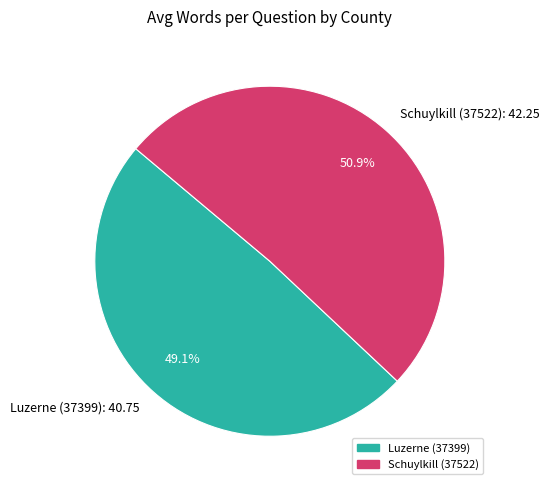

The Schuylkill (37522) slice represents 51% of the pie. True or false?

True